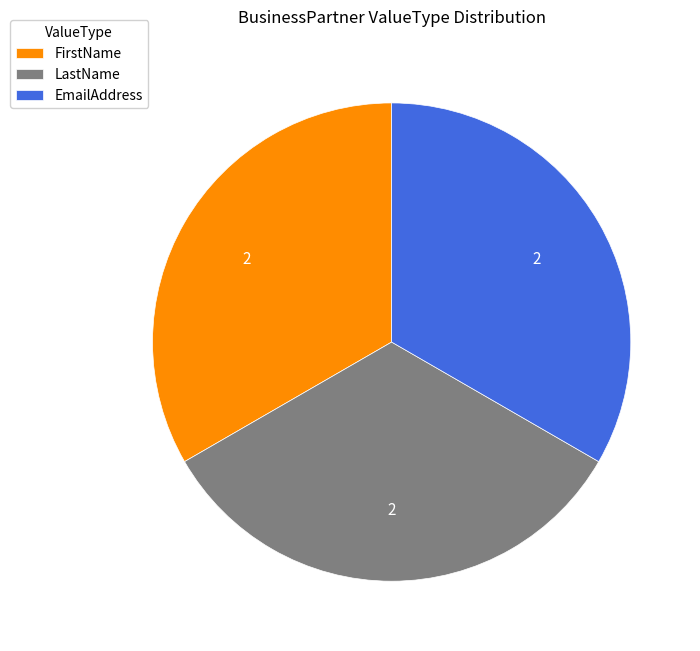

Do FirstName and EmailAddress together represent more than half of the pie?

Yes